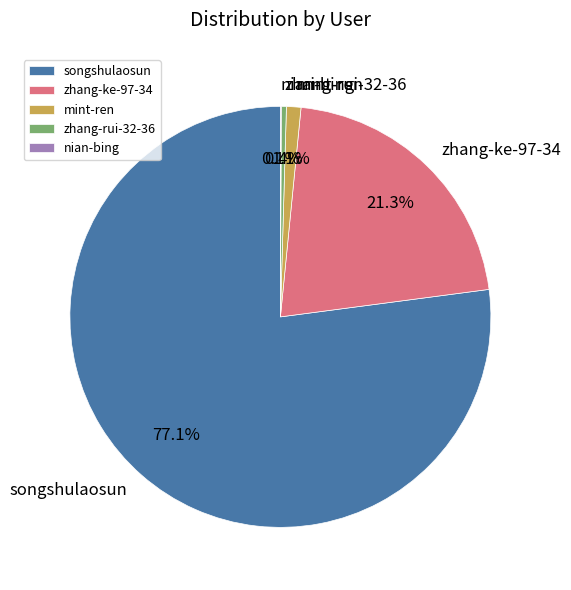

What is the largest slice in the pie chart?

songshulaosun